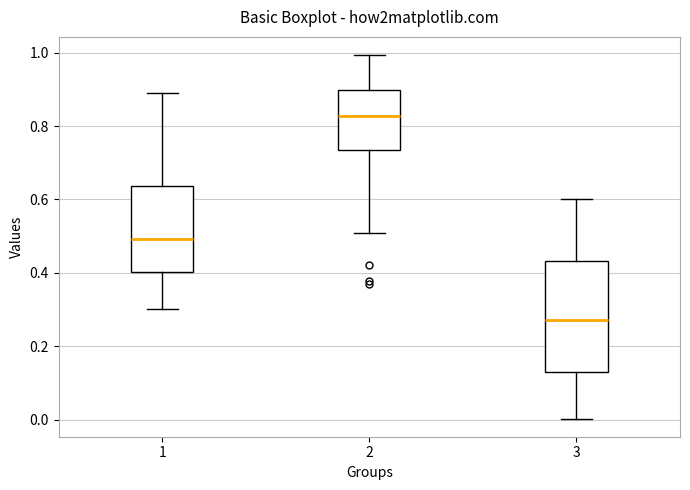

Where is the lower edge of the box at x = 1 on the y-axis? The values are not printed on the chart, so give them approximately, as read against the axis.

0.40